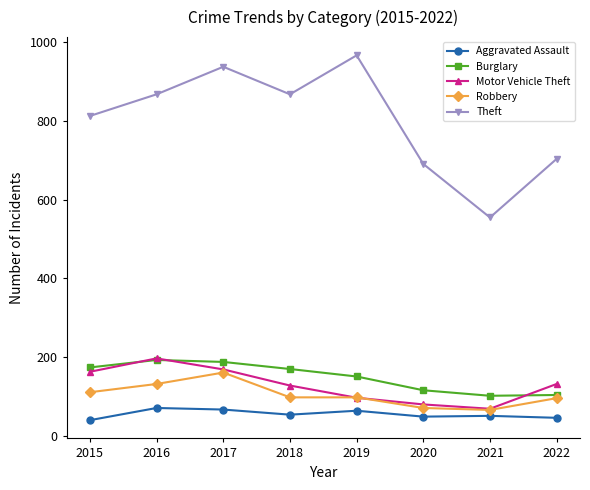

Is it true that Motor Vehicle Theft equals 40 at 2022?

False